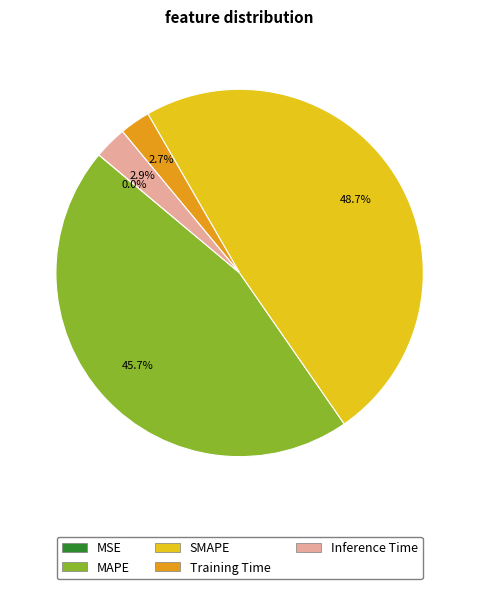

Does any single category account for the majority?

No